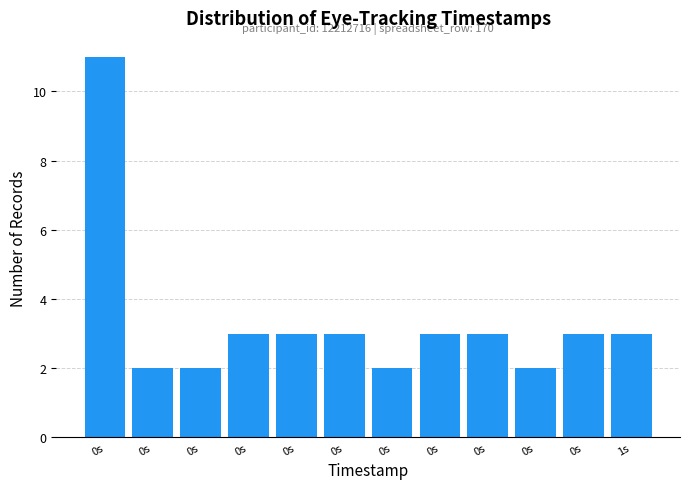

How many bars are there in total?

12